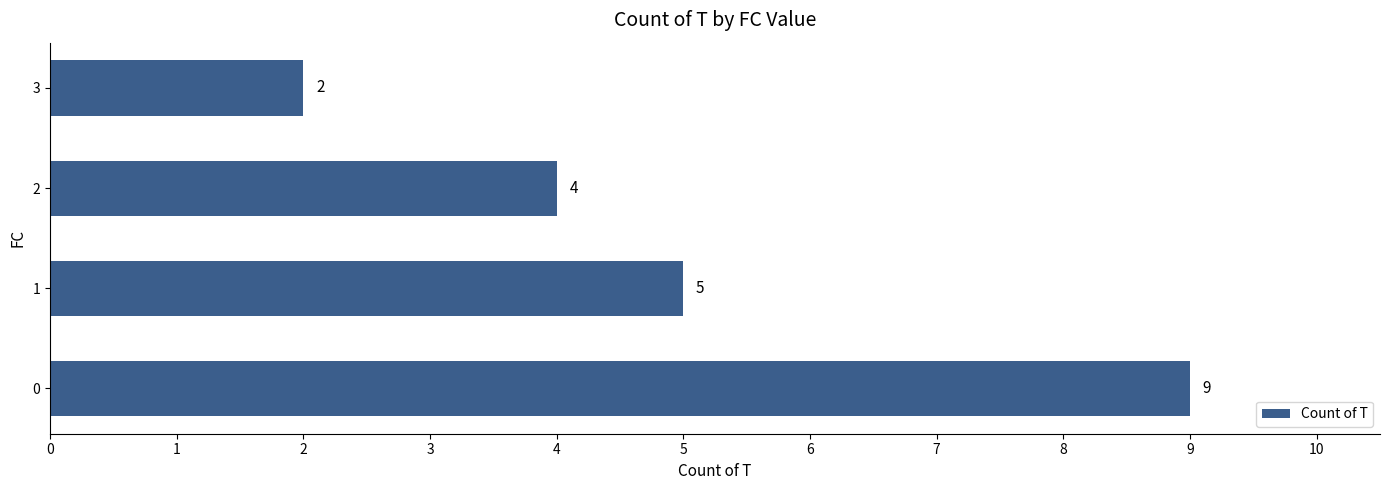

Are the bars grouped side by side (vs. stacked)?

No